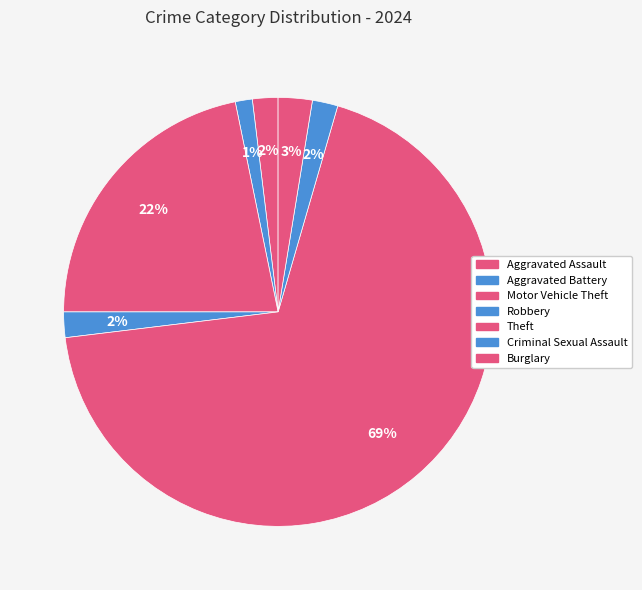

What is the total percentage of Burglary and Theft?

71.2%